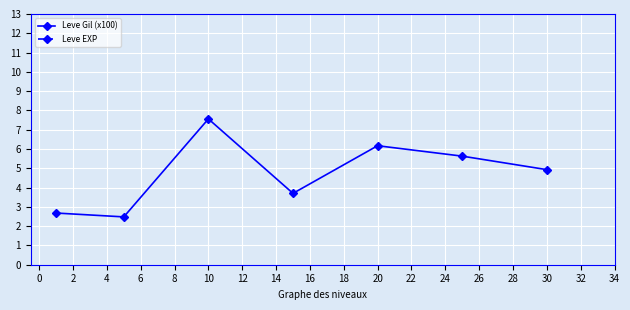

What is the highest value of the Leve Gil (x100) series?

7.6